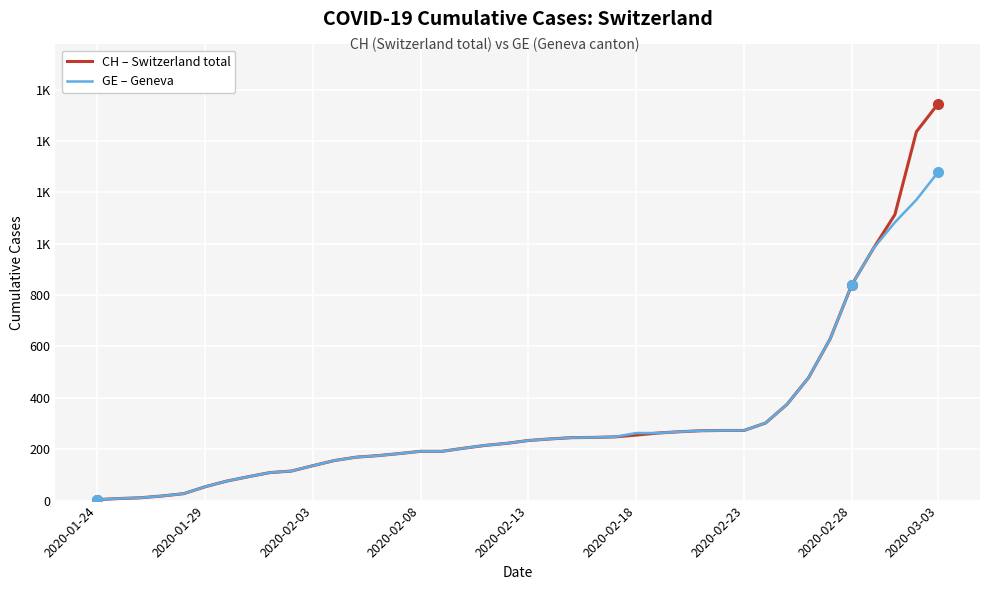

What are all the series names shown in the legend?

CH – Switzerland total, GE – Geneva